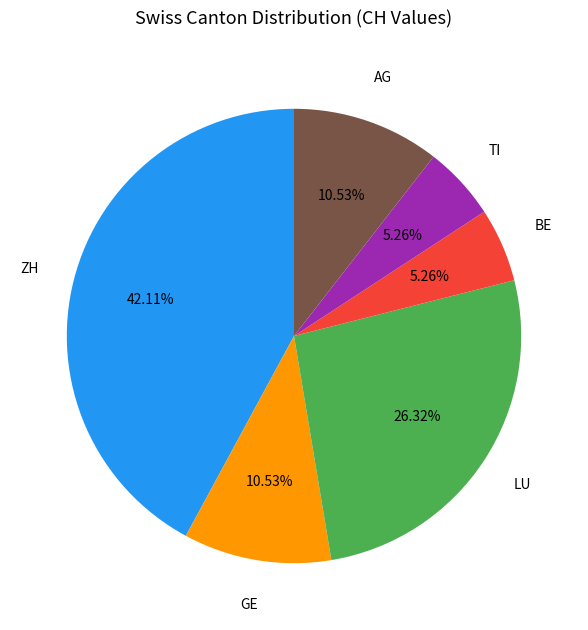

Does any single category account for the majority?

No